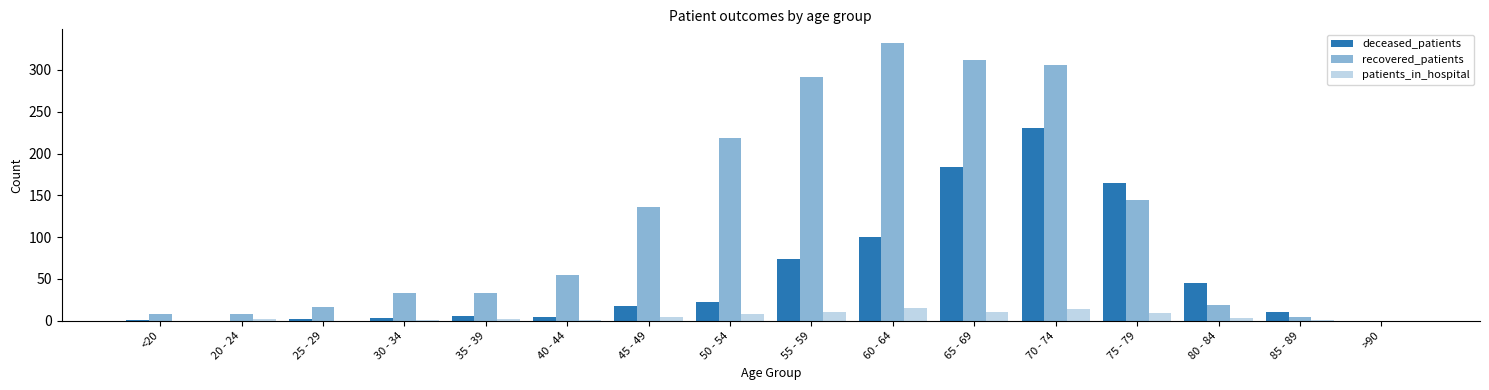

The value of deceased_patients at 75 - 79 is 228. True or false?

False